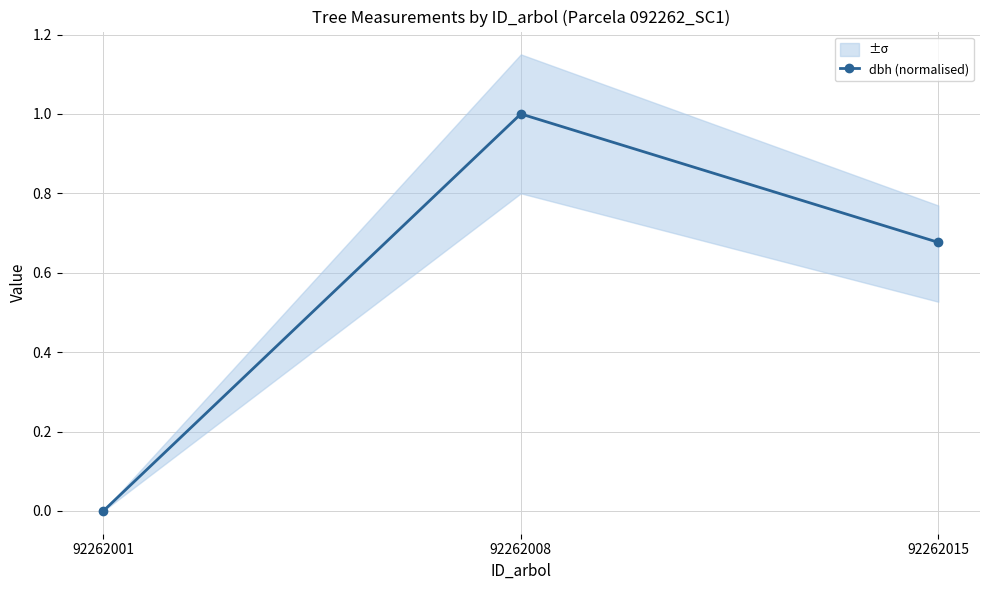

Does the chart have visible grid lines?

Yes